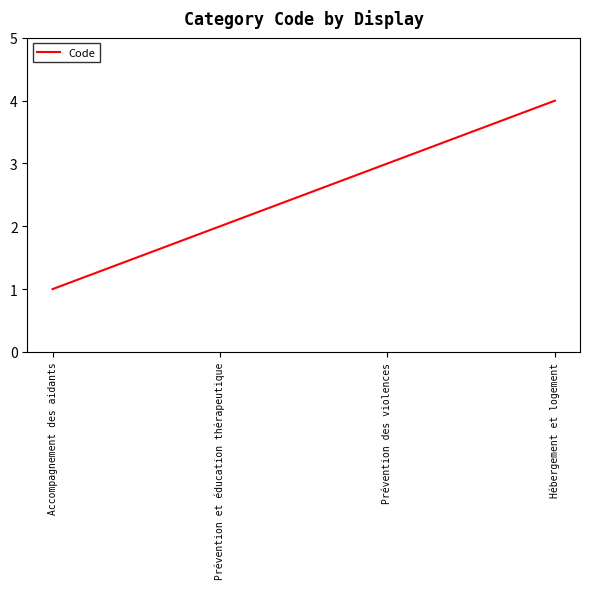

At which category does the chart reach its minimum across all series?

Accompagnement des aidants